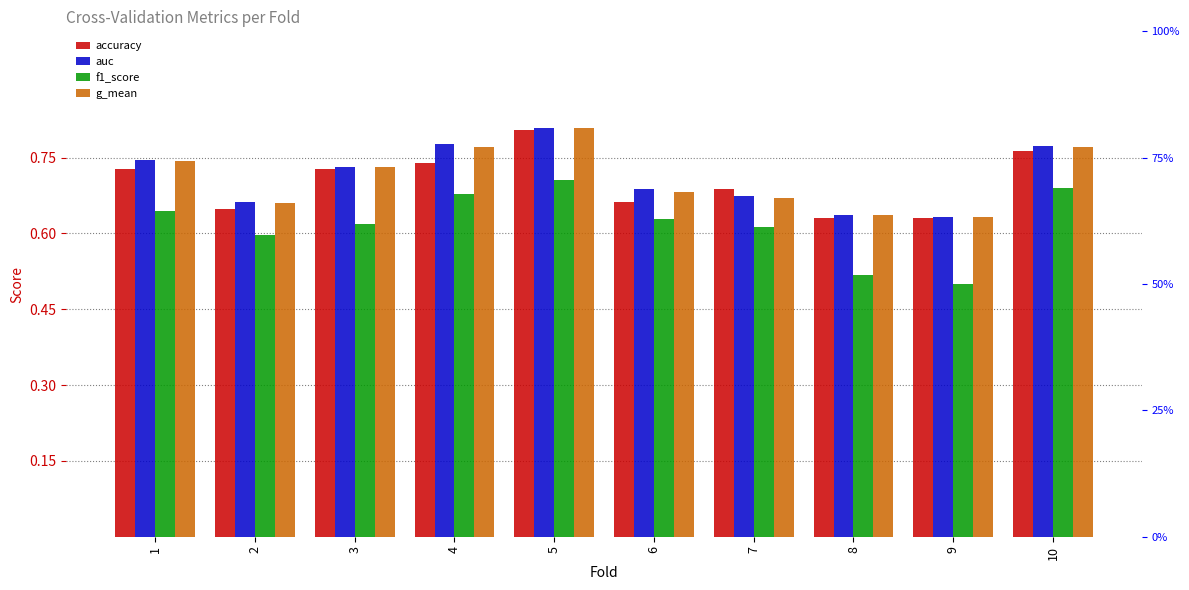

Which has a higher value, 3 or 7?

3